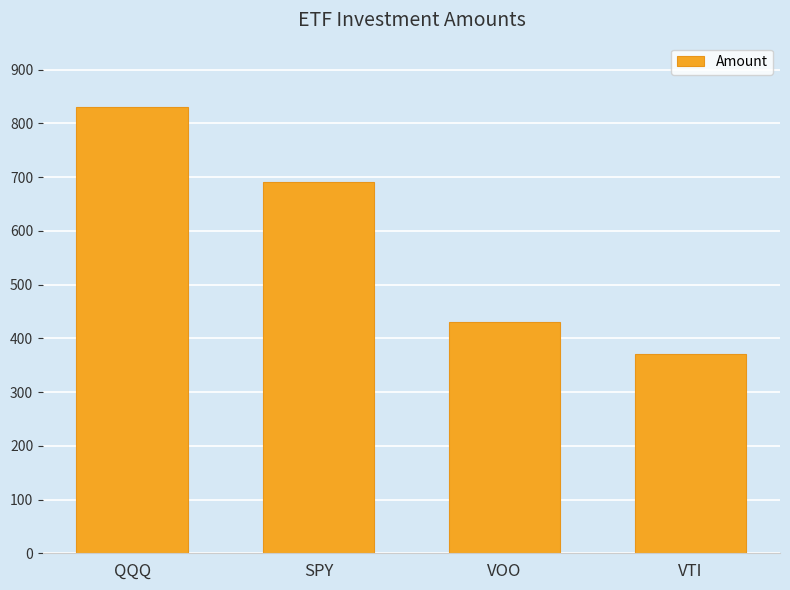

Are the bars horizontal?

No